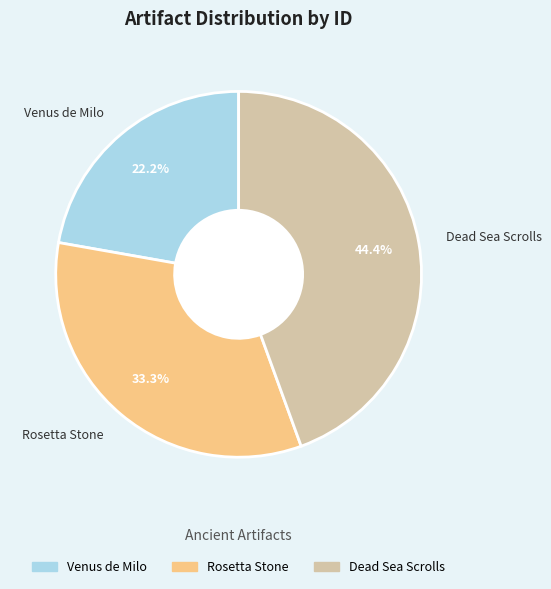

Which category has the biggest portion of the pie?

Dead Sea Scrolls